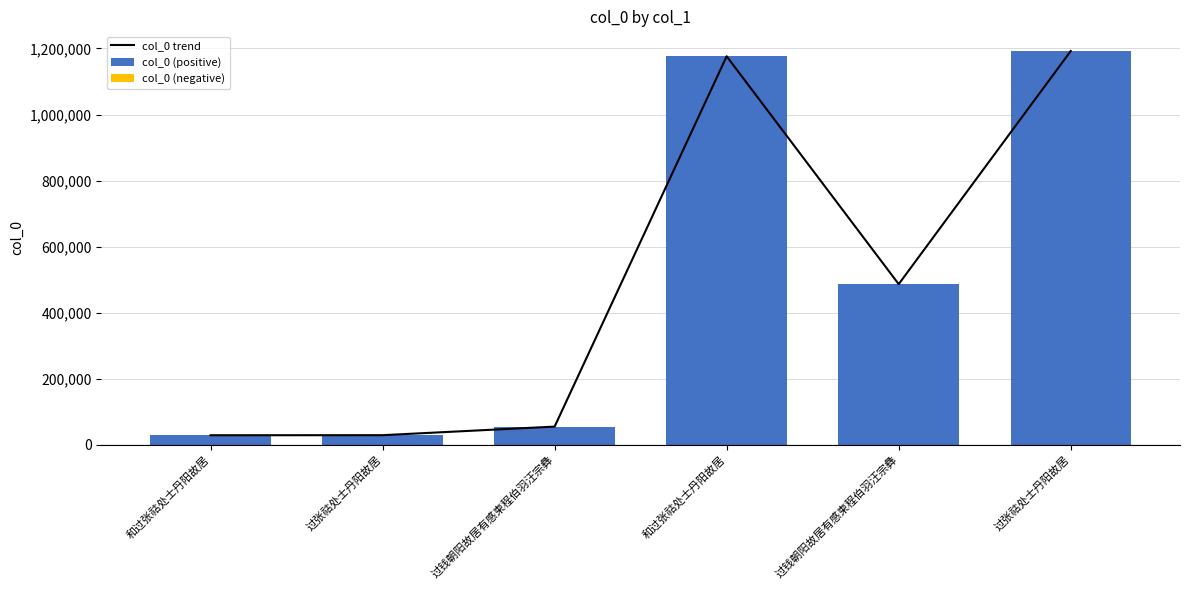

Reading right to left, extract all data points from this chart.

col_0 trend: 过张祜处士丹阳故居=1192355	过钱朝阳故居有感柬程伯羽汪宗彝=486090	和过张祜处士丹阳故居=1176355	过钱朝阳故居有感柬程伯羽汪宗彝=54526	过张祜处士丹阳故居=28537	和过张祜处士丹阳故居=28338
col_0 (positive): 过张祜处士丹阳故居=1192355	过钱朝阳故居有感柬程伯羽汪宗彝=486090	和过张祜处士丹阳故居=1176355	过钱朝阳故居有感柬程伯羽汪宗彝=54526	过张祜处士丹阳故居=28537	和过张祜处士丹阳故居=28338
col_0 (negative): 过张祜处士丹阳故居=0	过钱朝阳故居有感柬程伯羽汪宗彝=0	和过张祜处士丹阳故居=0	过钱朝阳故居有感柬程伯羽汪宗彝=0	过张祜处士丹阳故居=0	和过张祜处士丹阳故居=0